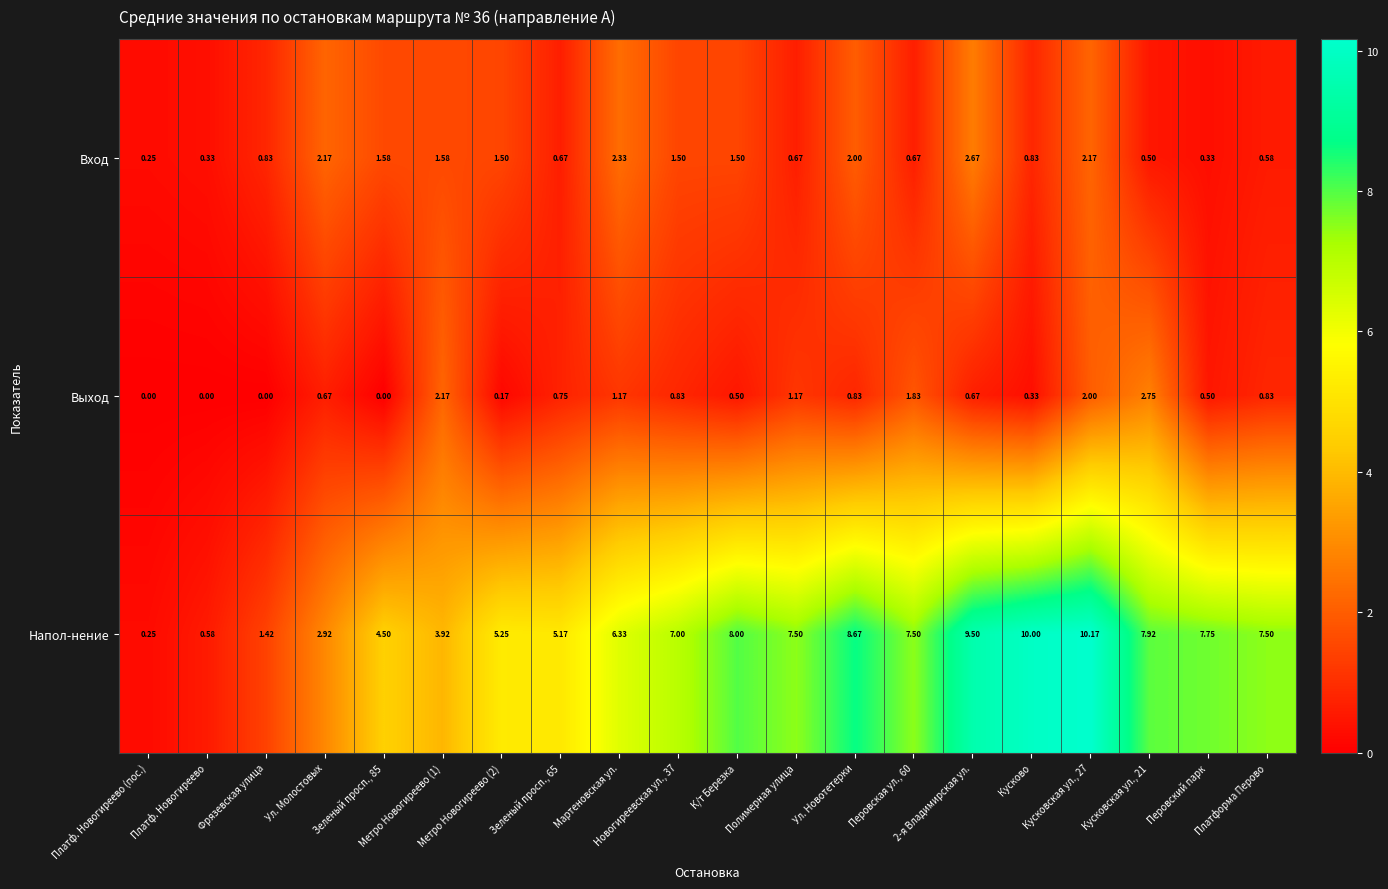

Which series has the largest total across all categories?

Напол-нение